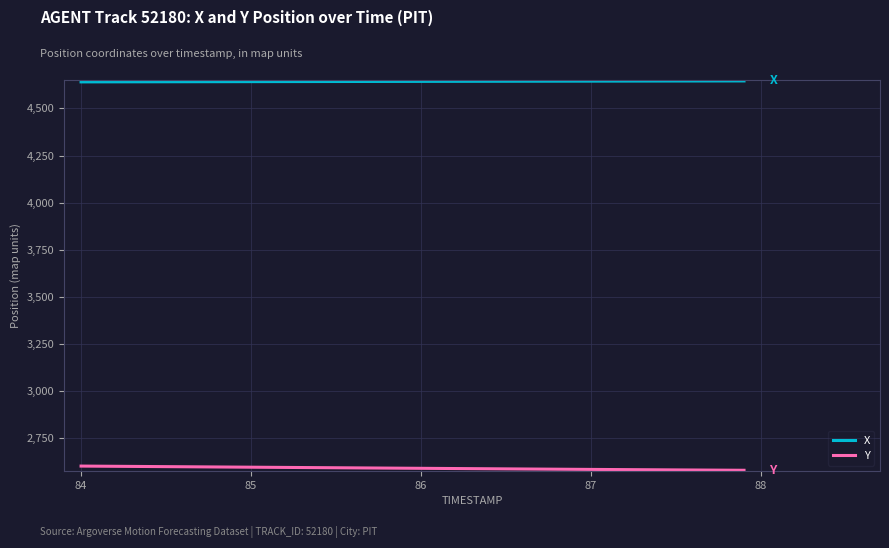

What are all the series names shown in the legend?

X, Y